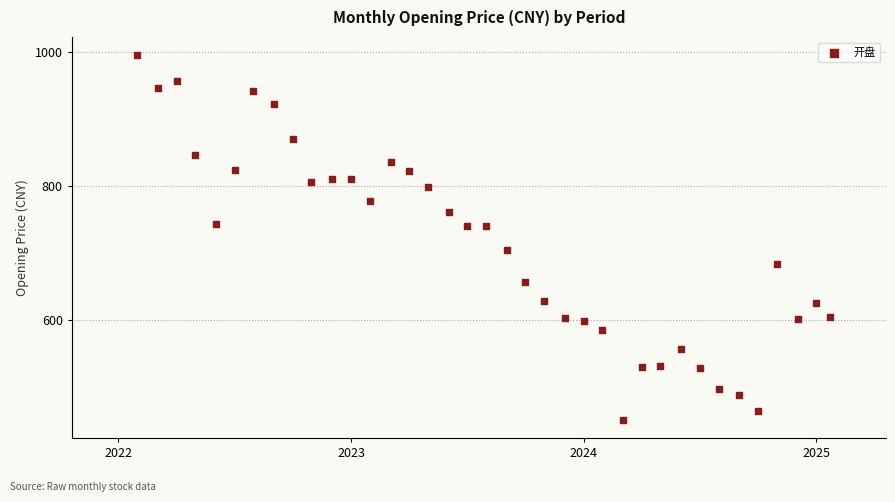

What is the range of X values (max minus min)?

3.0